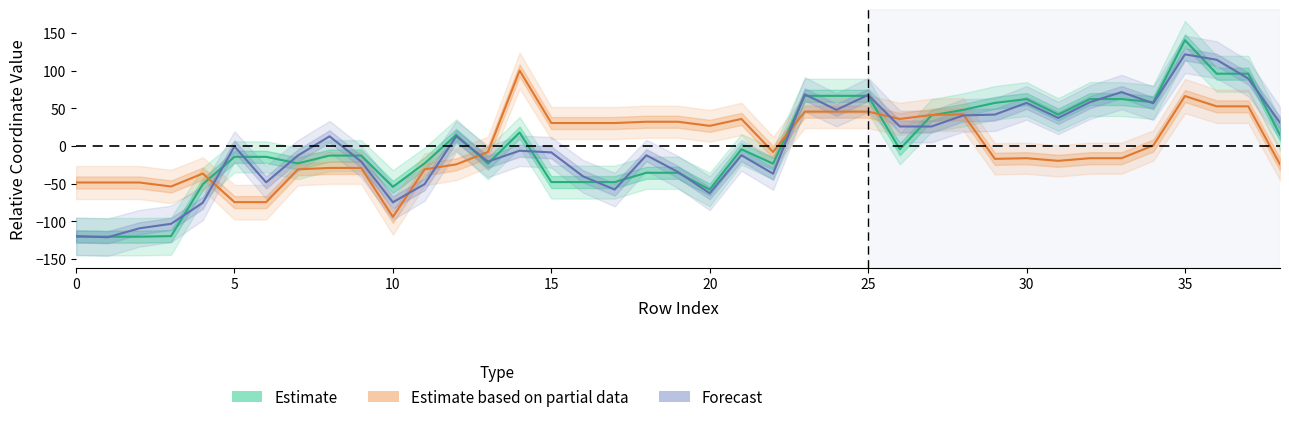

Is the value of y0 at 25 greater than the value of x0 at 30?

No